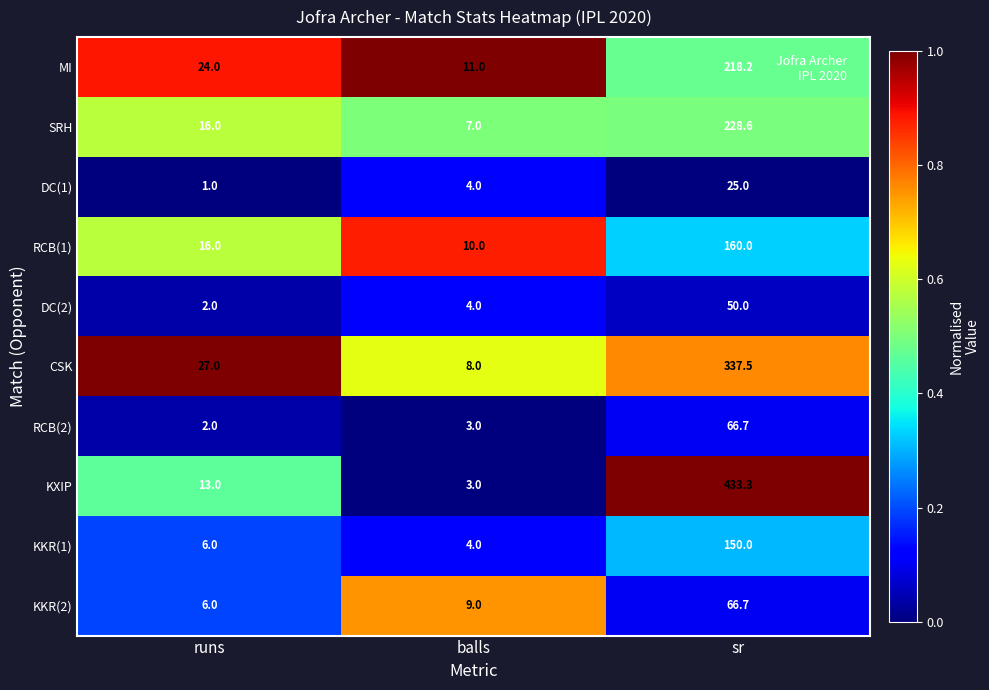

What is the difference between the maximum and minimum values in the RCB(2) series?

64.7